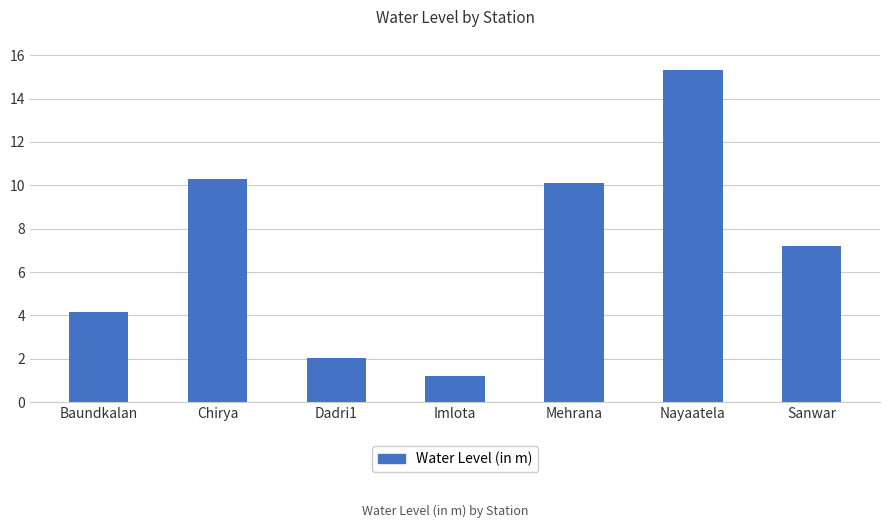

What is the label of the 2nd bar from the left?

Chirya